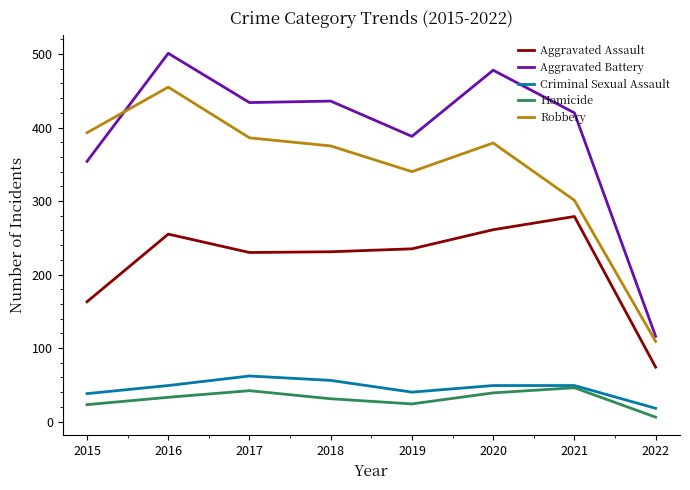

In Aggravated Assault, how many points are higher than both neighbors (excluding endpoints)?

2